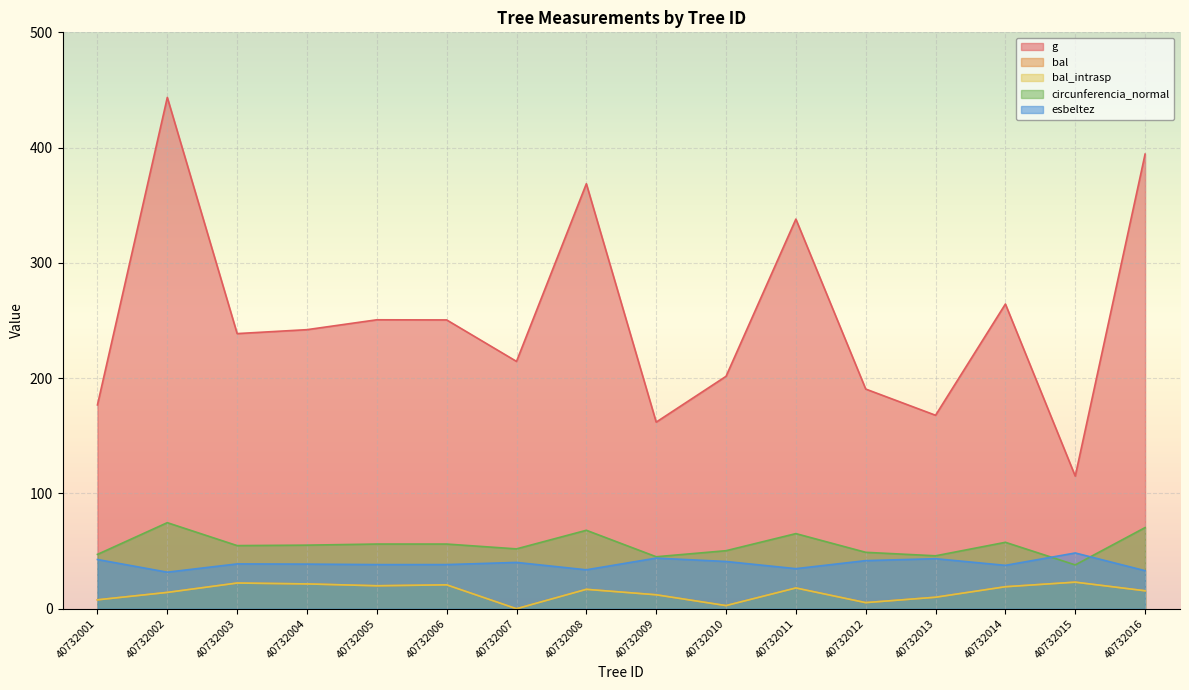

True or false: g and circunferencia_normal cross at least once.

False